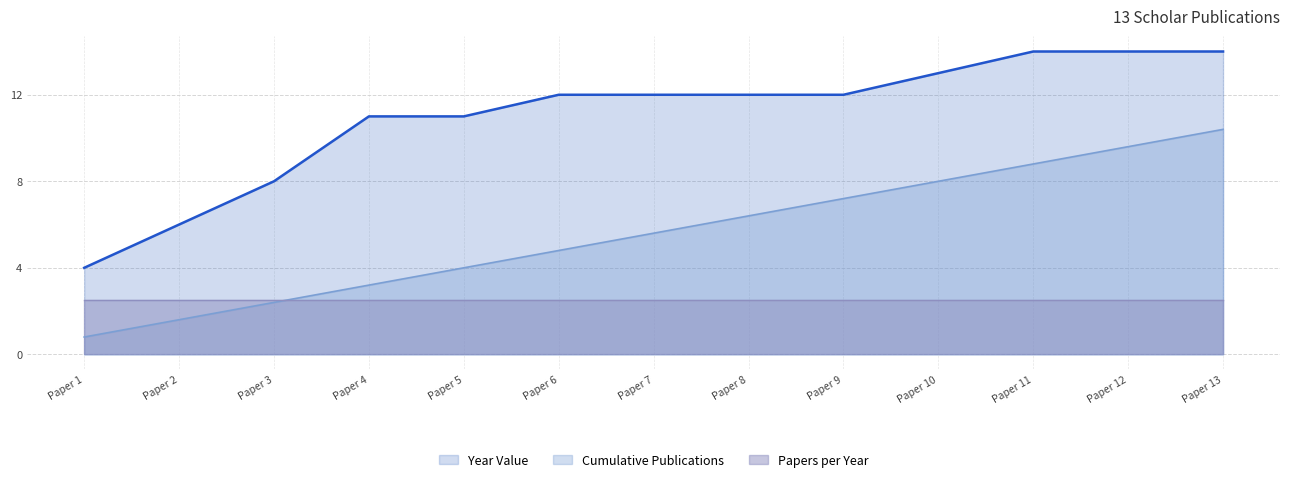

Which series has the largest total across all categories?

Year Value